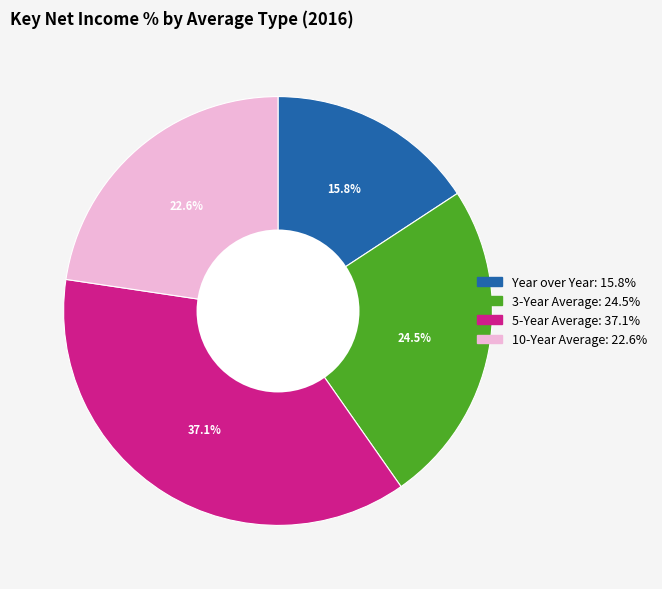

Is it true that 5-Year Average is 37% of the pie?

True